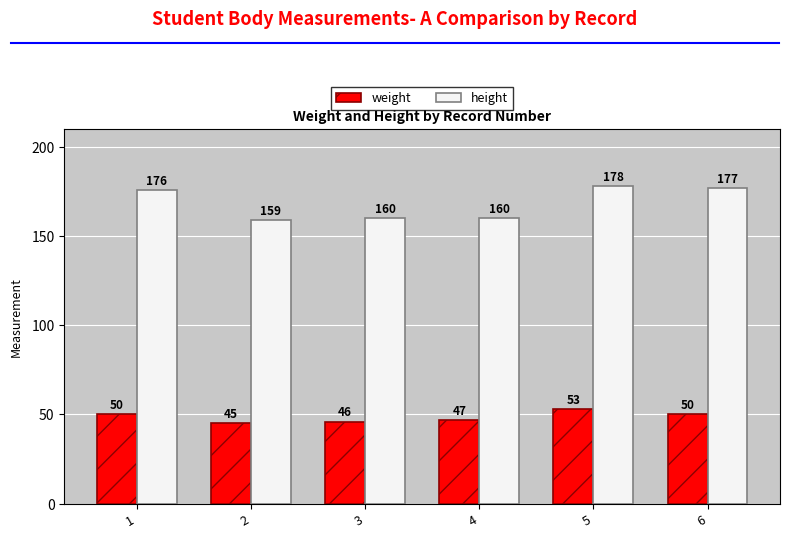

What is the lowest value of the weight series?

45